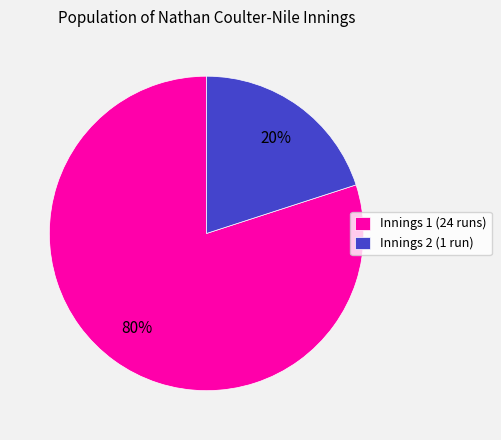

Which has a higher value, Innings 1 (24 runs) or Innings 2 (1 run)?

Innings 1 (24 runs)